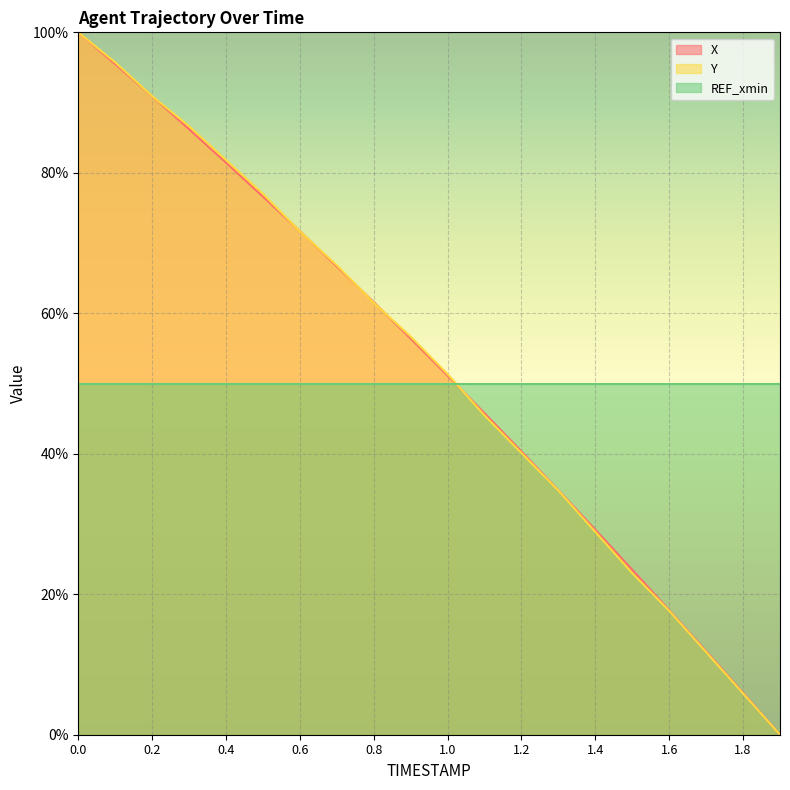

True or false: X has a value of 15.5 at 1.1.

False